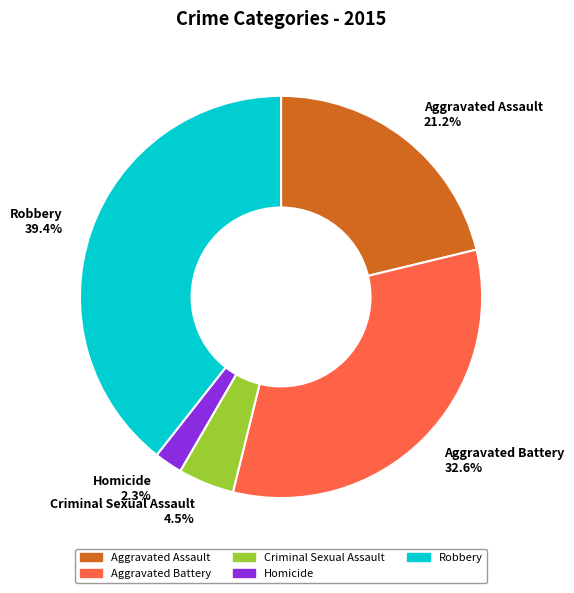

Which has a higher value, Criminal Sexual Assault 4.5% or Aggravated Battery 32.6%?

Aggravated Battery 32.6%